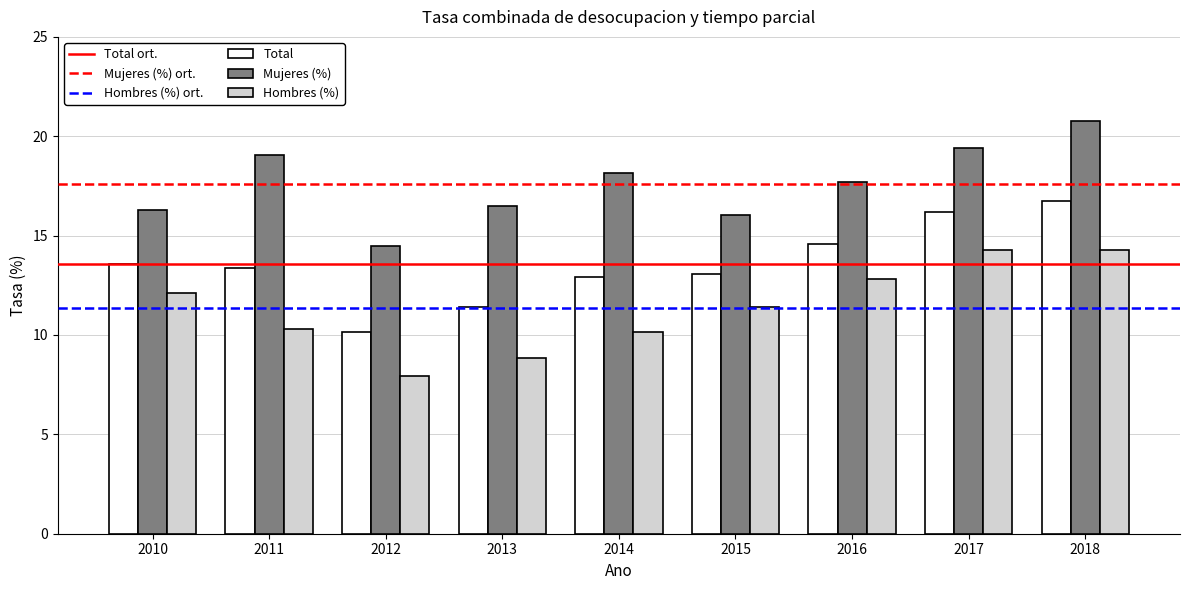

At which category does the chart reach its minimum across all series?

2012